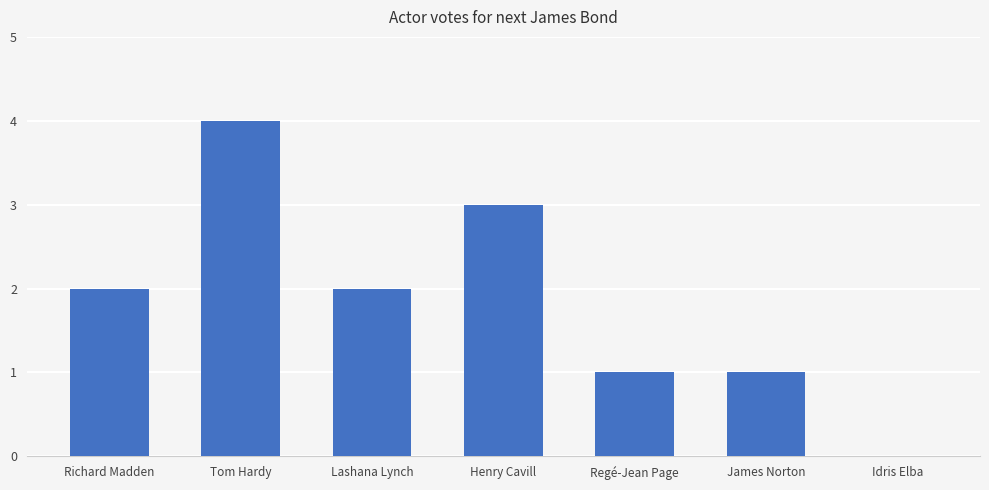

How many values are above zero?

6